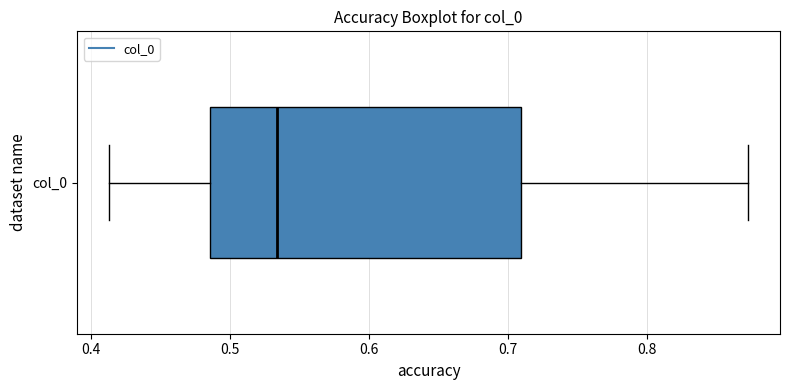

Read this box plot against the x-axis: the position of the median line, the range covered by the box, and the ends of both whiskers. The values are not printed on the chart, so give them approximately, as read against the axis.

median 0.53, box 0.49 to 0.71, whiskers 0.41 to 0.87